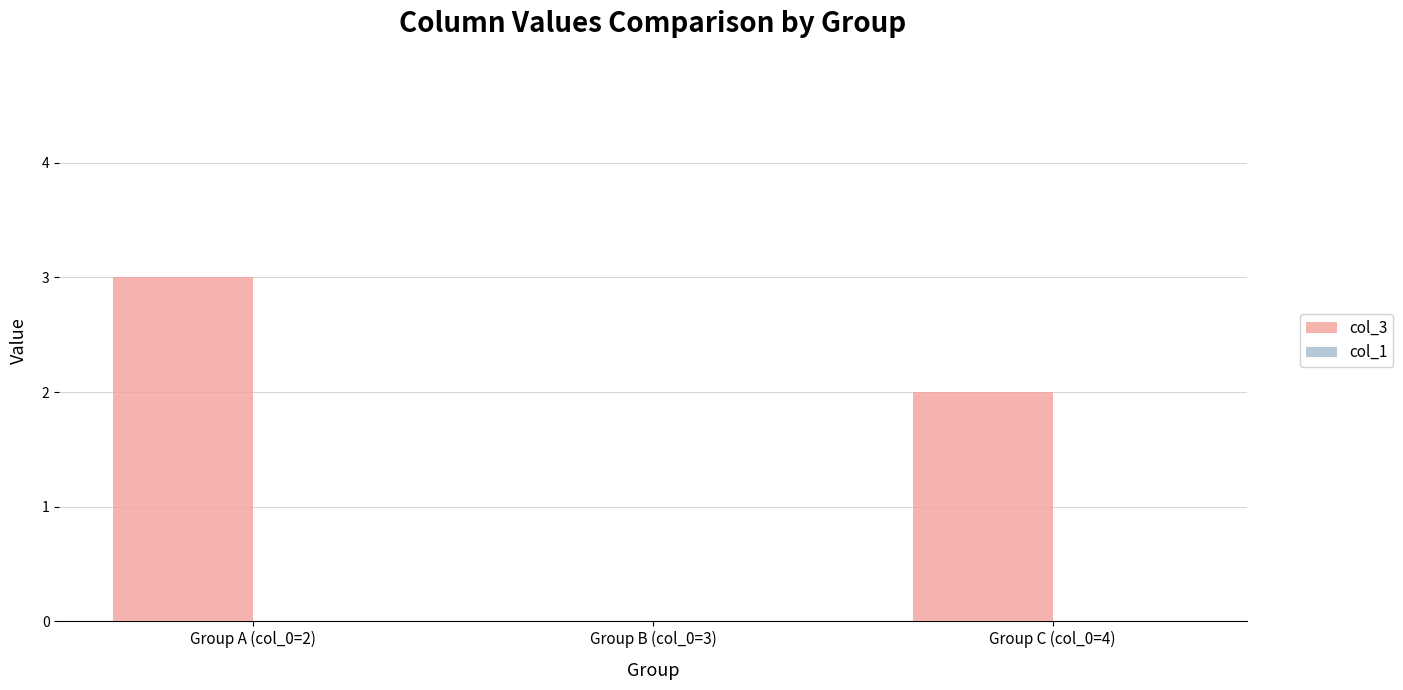

Between Group A (col_0=2) and Group C (col_0=4), which is larger?

Group A (col_0=2)